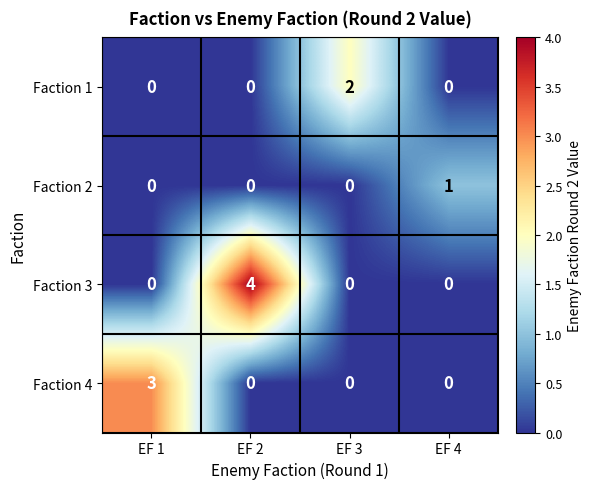

The value of Faction 2 at EF 3 is 1. True or false?

False